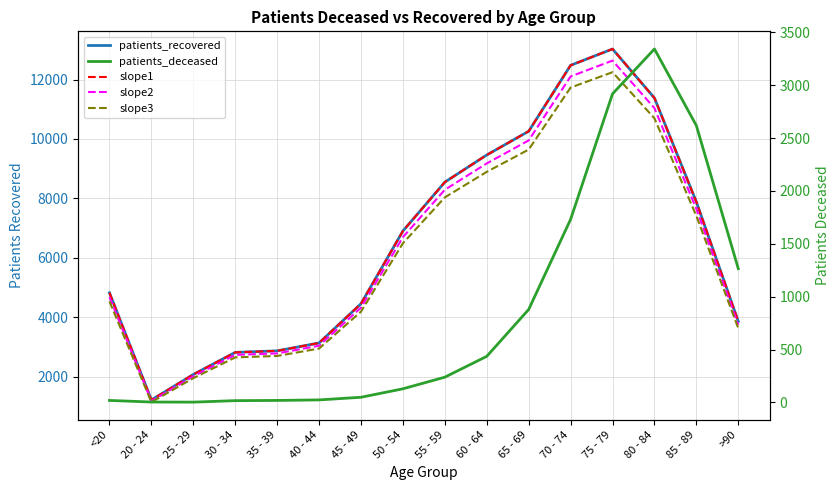

Does the chart have visible grid lines?

Yes